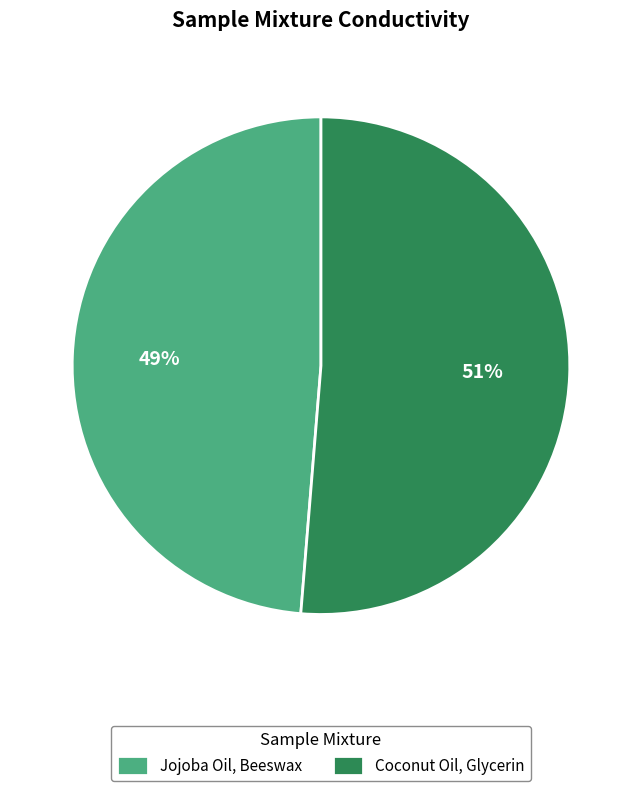

How many segments does this pie chart have?

2